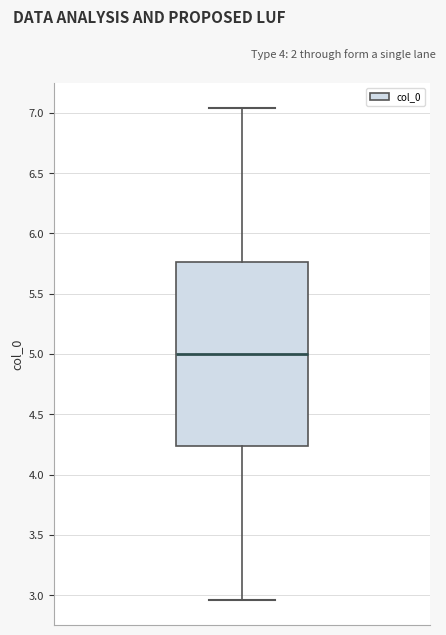

Where is the upper edge of the box on the y-axis? The values are not printed on the chart, so give them approximately, as read against the axis.

5.75